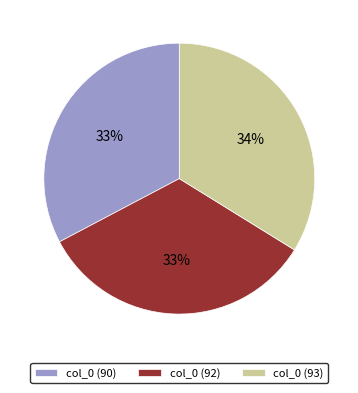

To the nearest percent, what percentage of the pie is col_0 (90)?

33%